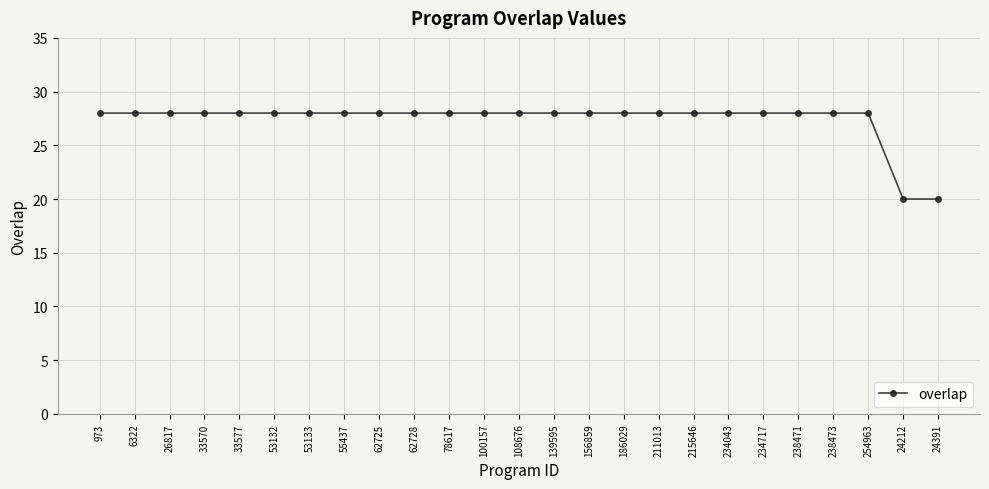

Count the values in the range 28 to 29.

23